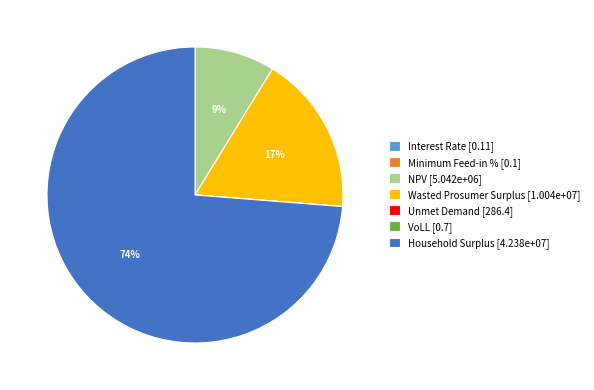

Is it true that NPV is 9% of the pie?

True